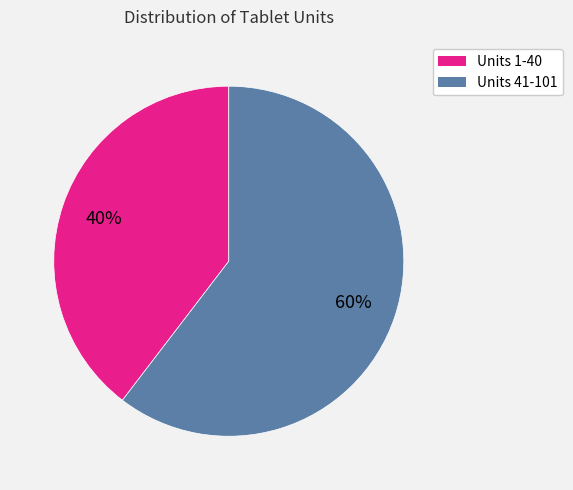

To the nearest percent, what is the average slice percentage?

50%